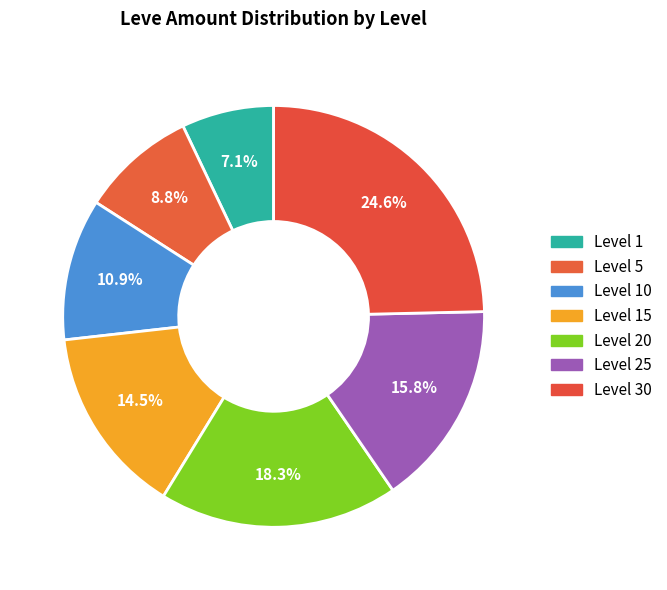

How many segments does this pie chart have?

7